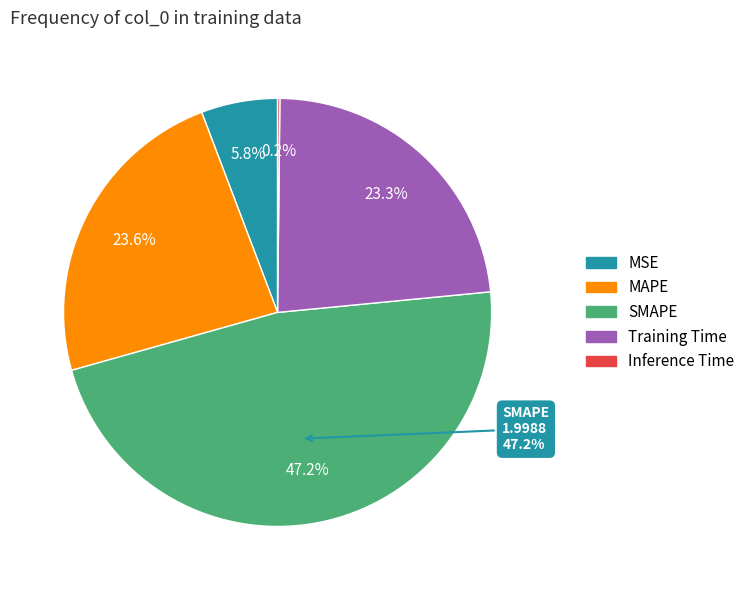

How many slices are in this pie chart?

5